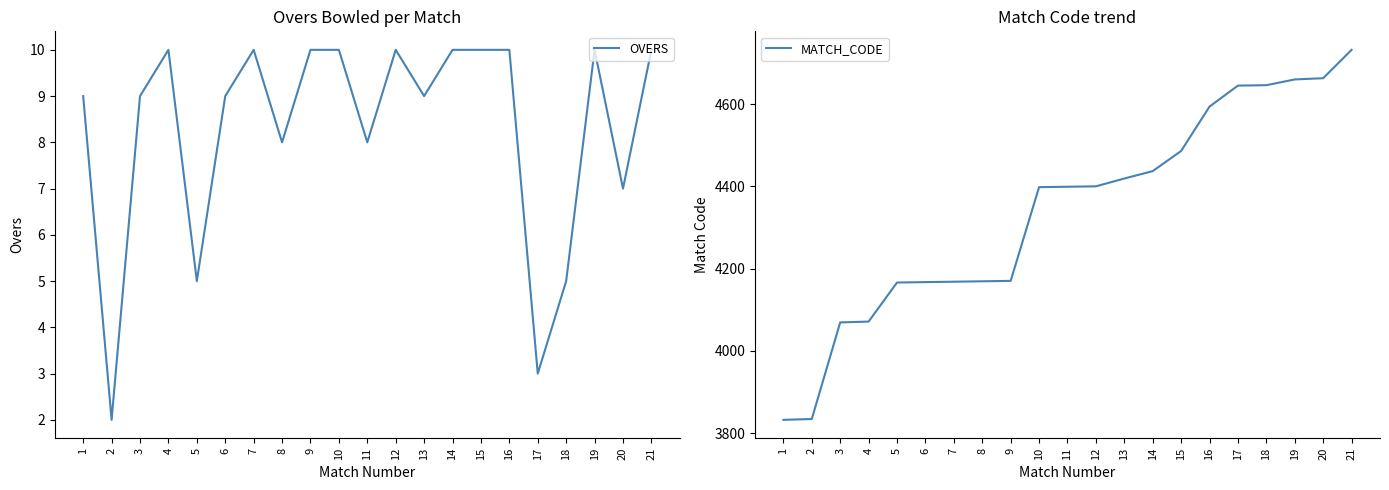

What is the value of the MATCH_CODE point at the 13th from the left?

4419